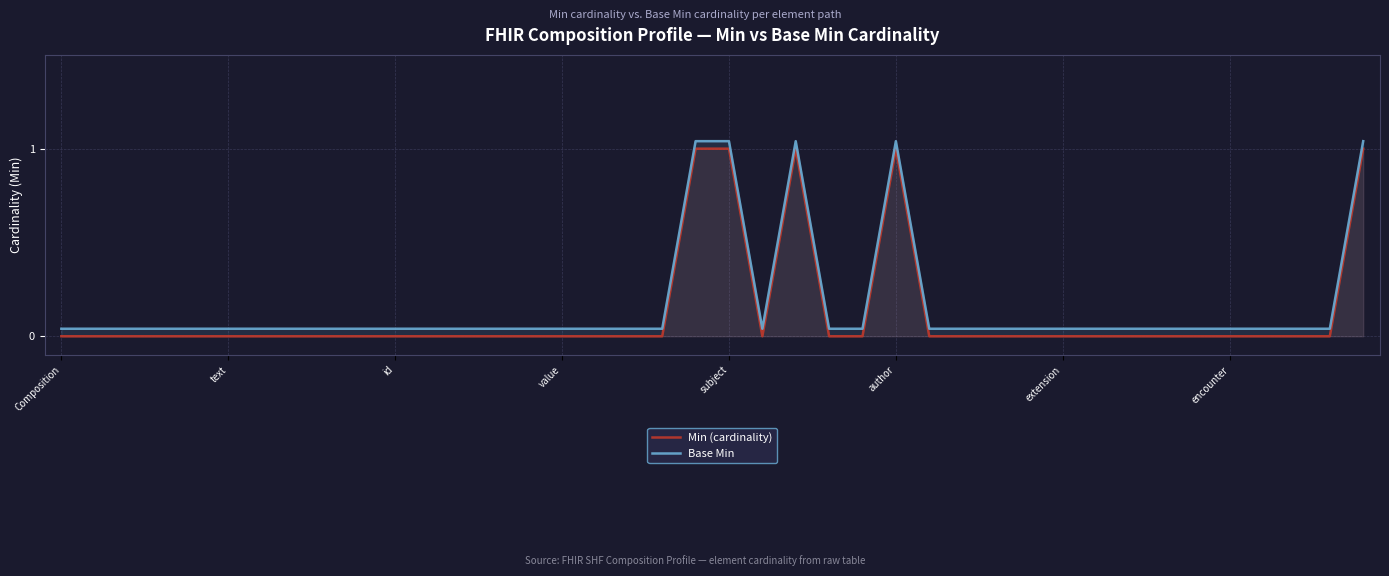

Where is Min (cardinality) nearest to the value 0?

Composition